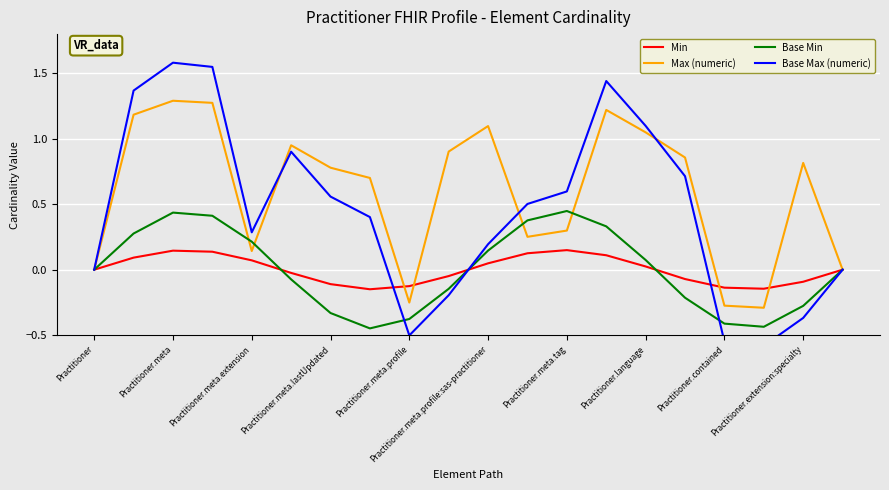

True or false: Max (numeric) has a value of 1.1 at Practitioner.meta.profile:sas-practitioner.

True